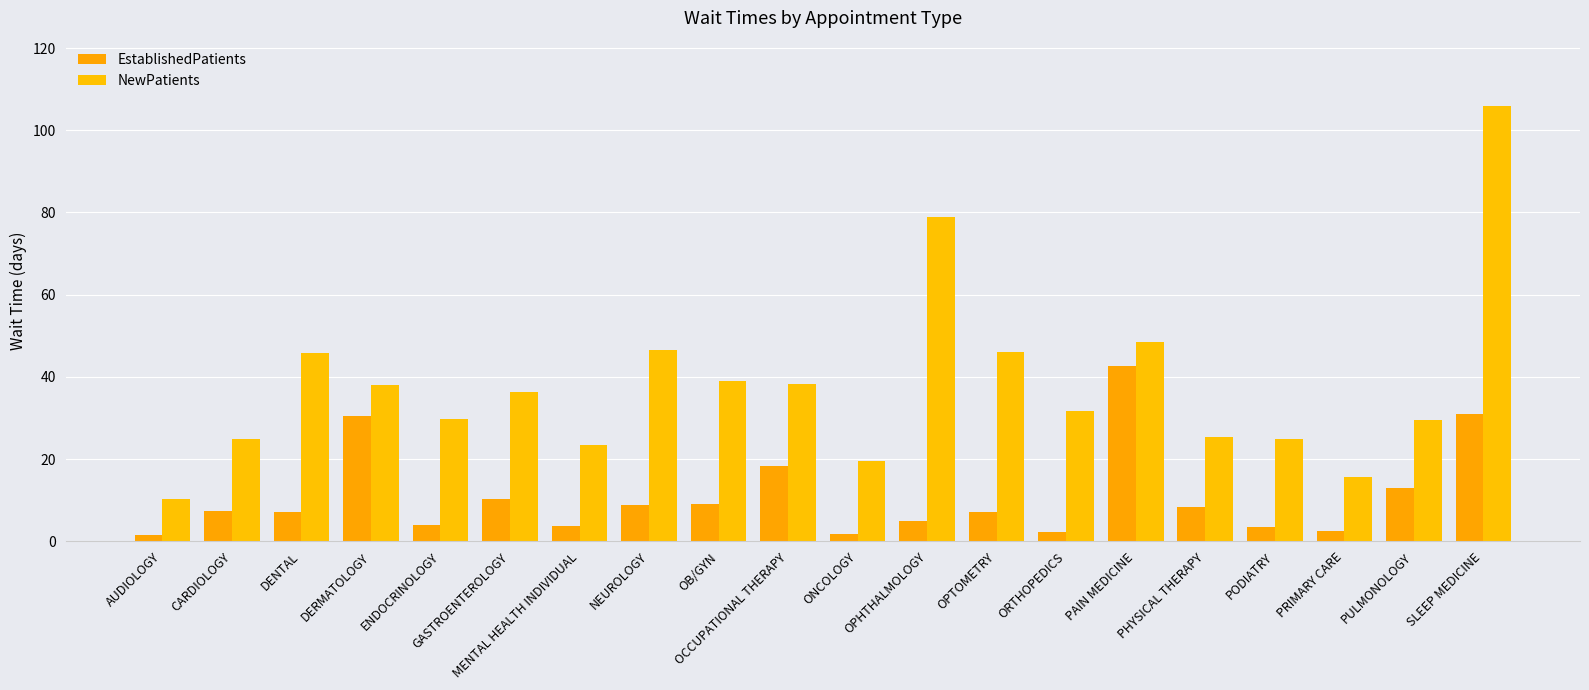

What is the lowest value of the EstablishedPatients series?

1.6